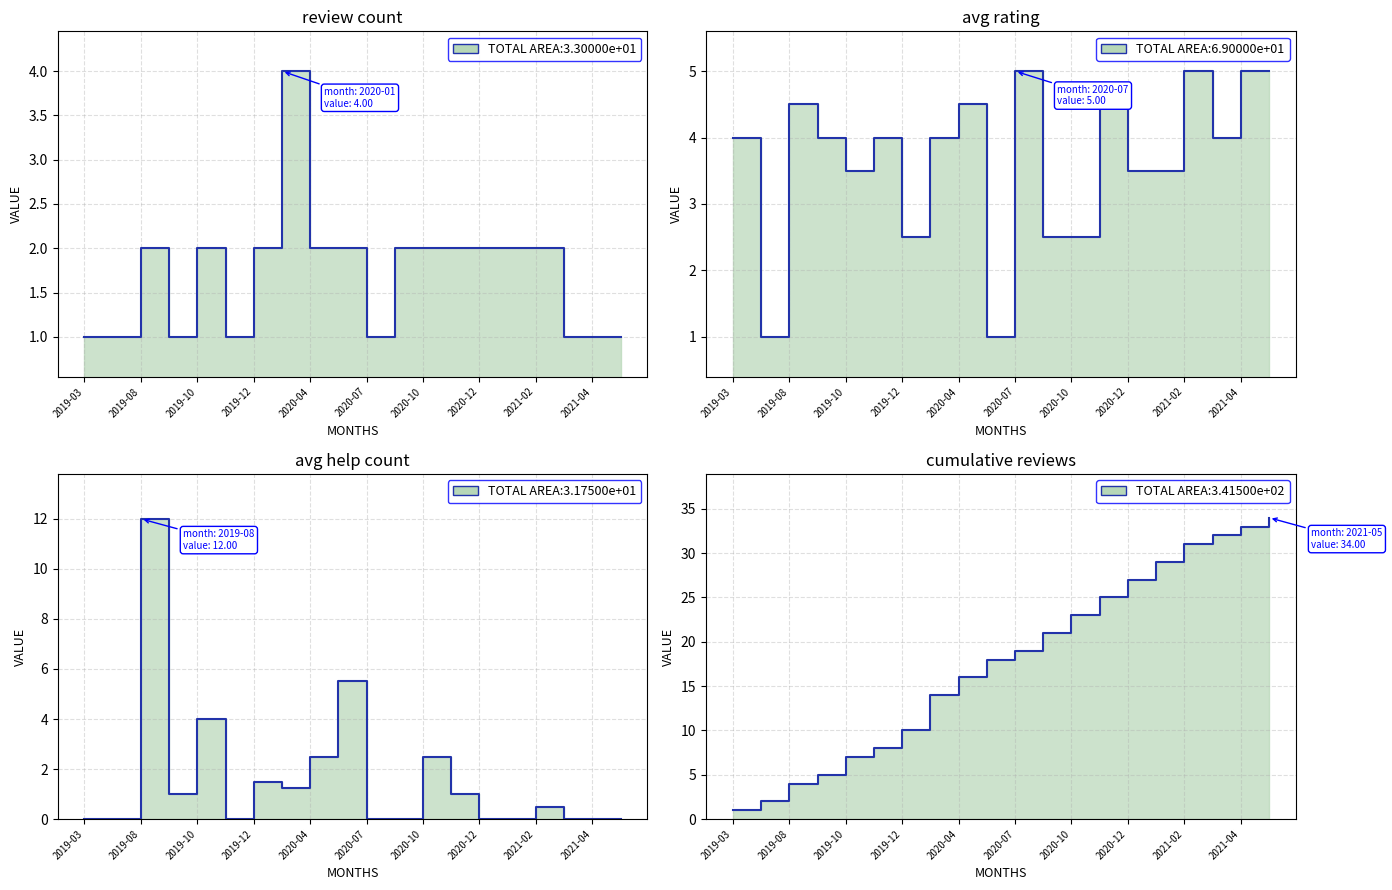

What position from the left is 2021-04?

10